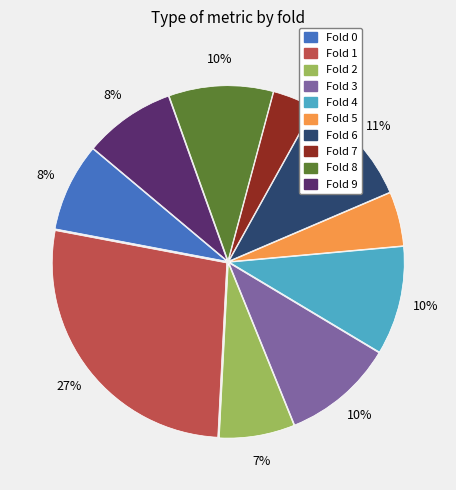

How many segments does this pie chart have?

10